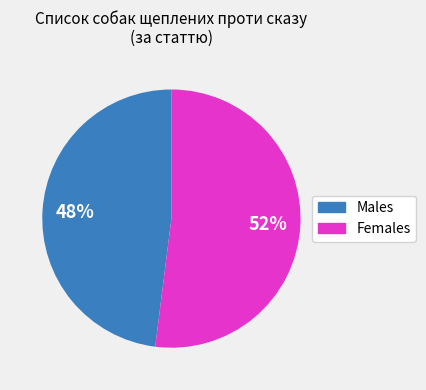

To the nearest percent, what is the average slice percentage?

50%